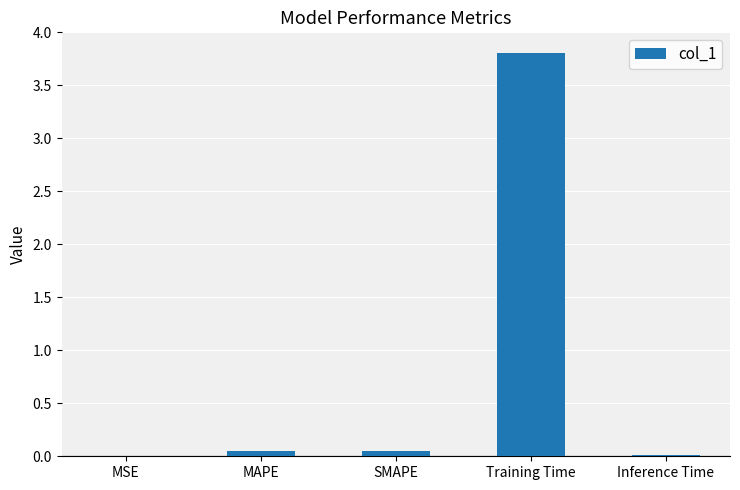

True or false: the data shows 5.5 at Training Time.

False